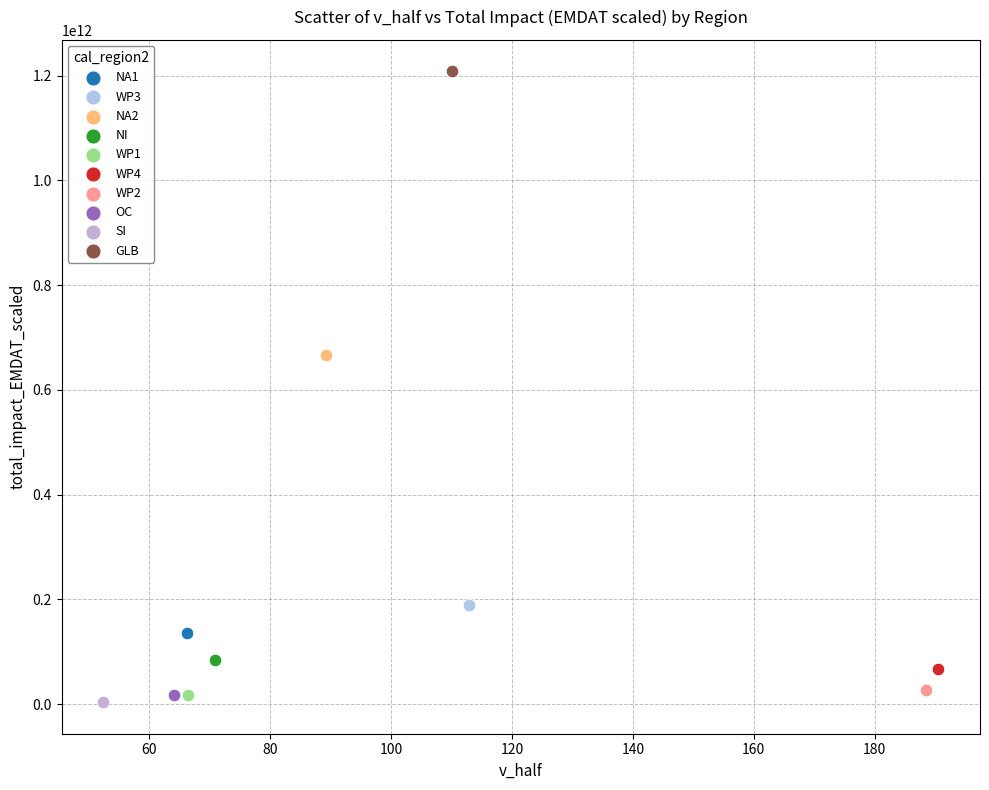

Which series contains the highest Y value?

GLB